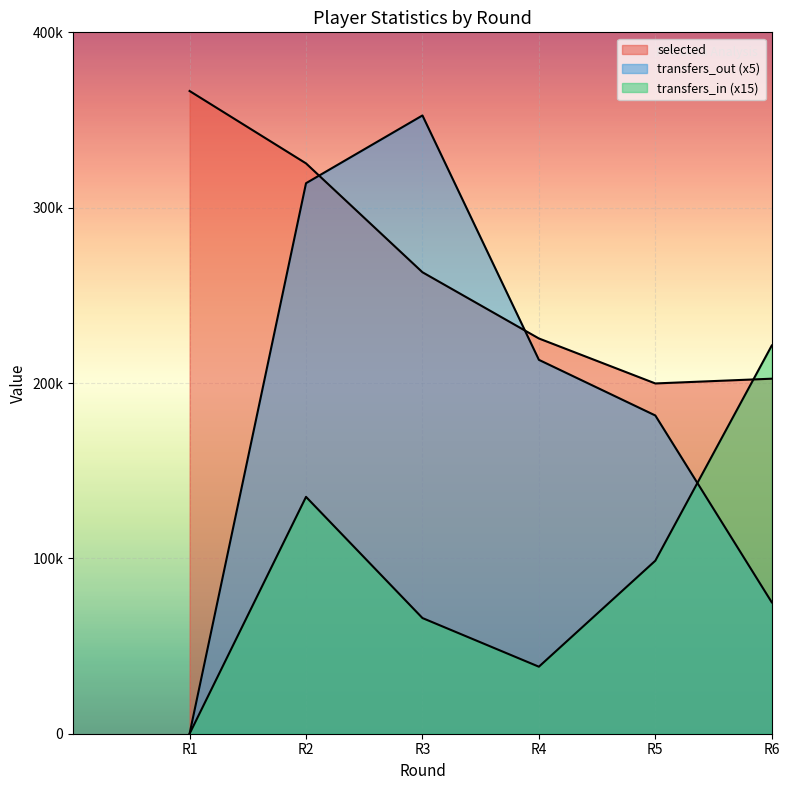

Which category has the lowest value across all series?

R1